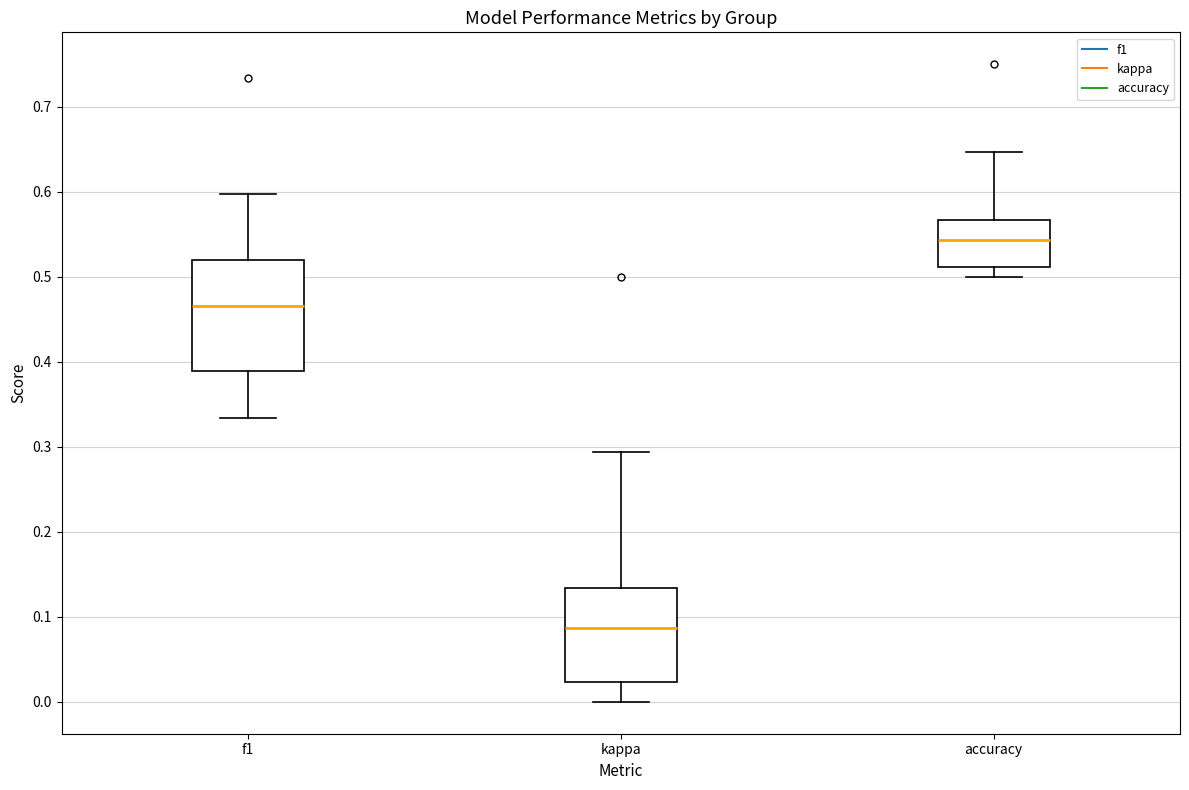

Which box's median line is the lowest?

kappa